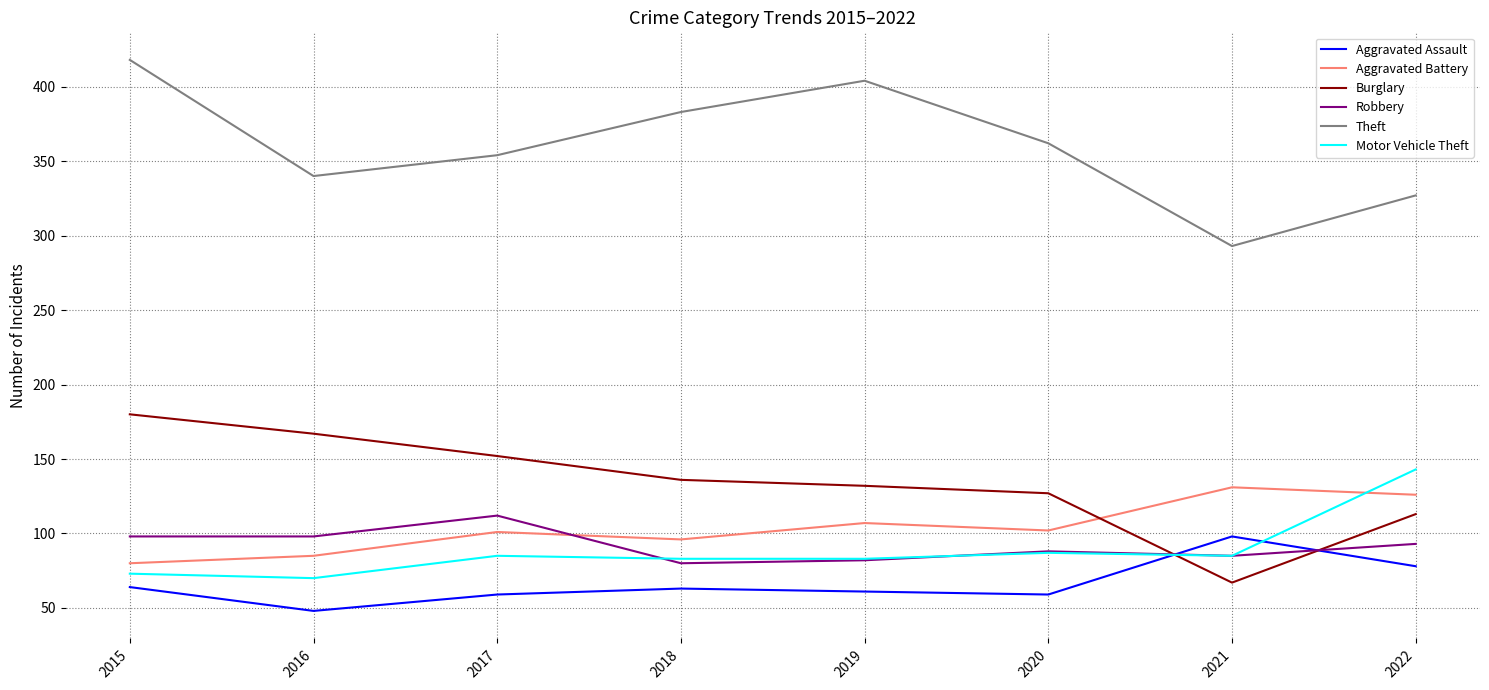

The value of Theft at 2021 is 386. True or false?

False